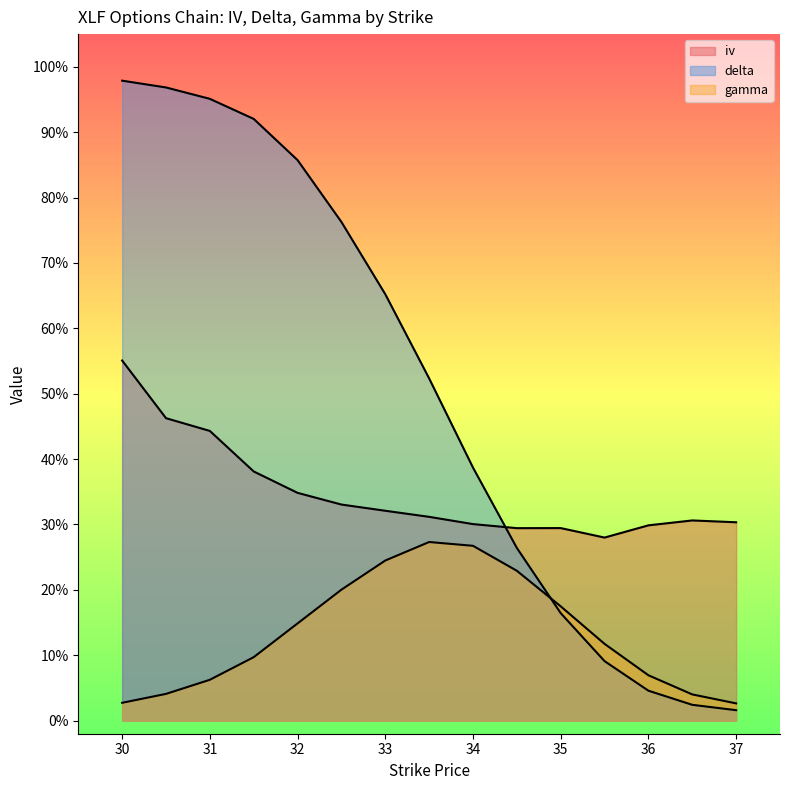

List the series in order of their overall mean, lowest first.

gamma, iv, delta